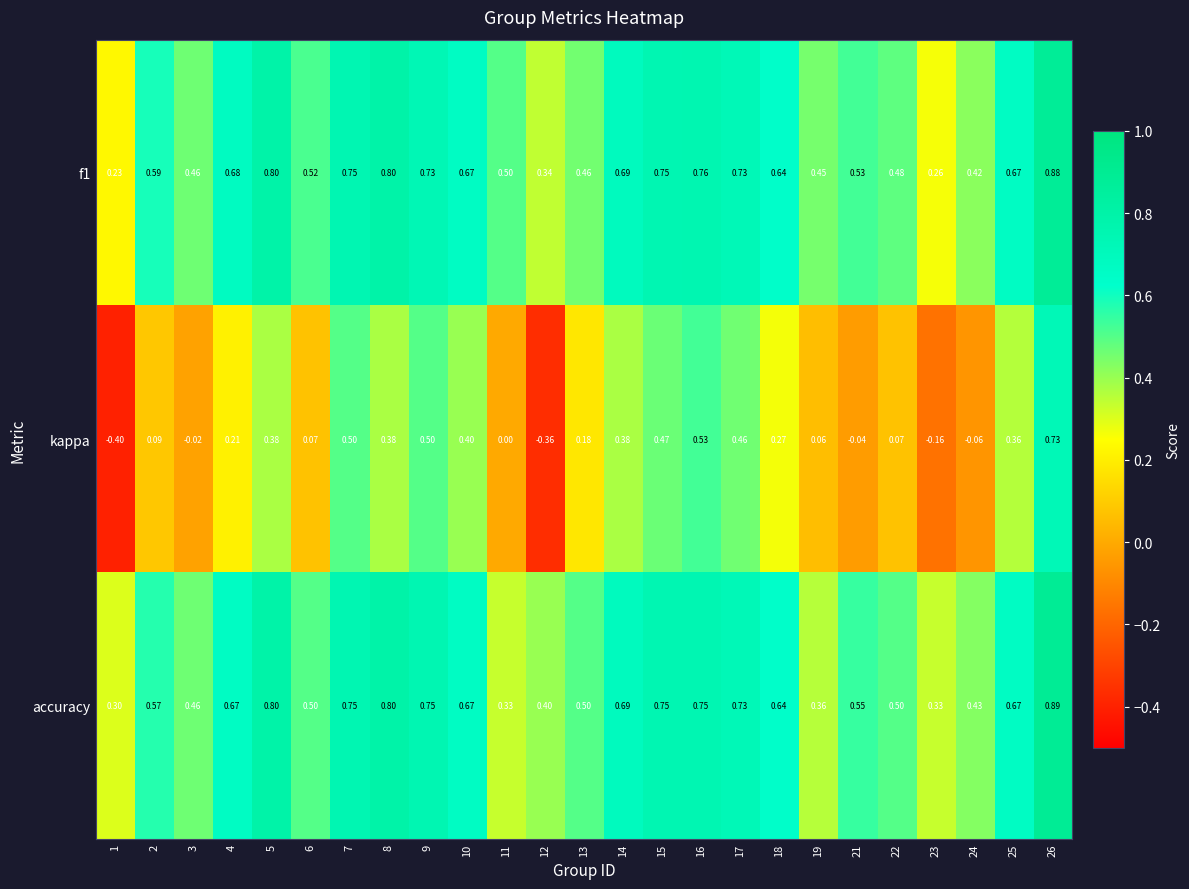

Is the value of kappa at 21 greater than the value of f1 at 19?

No